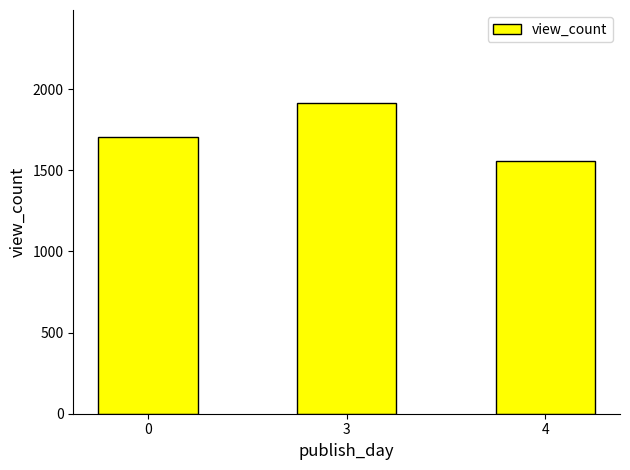

Reading left to right, what are all the values shown in this chart?

0=1703	3=1914	4=1560